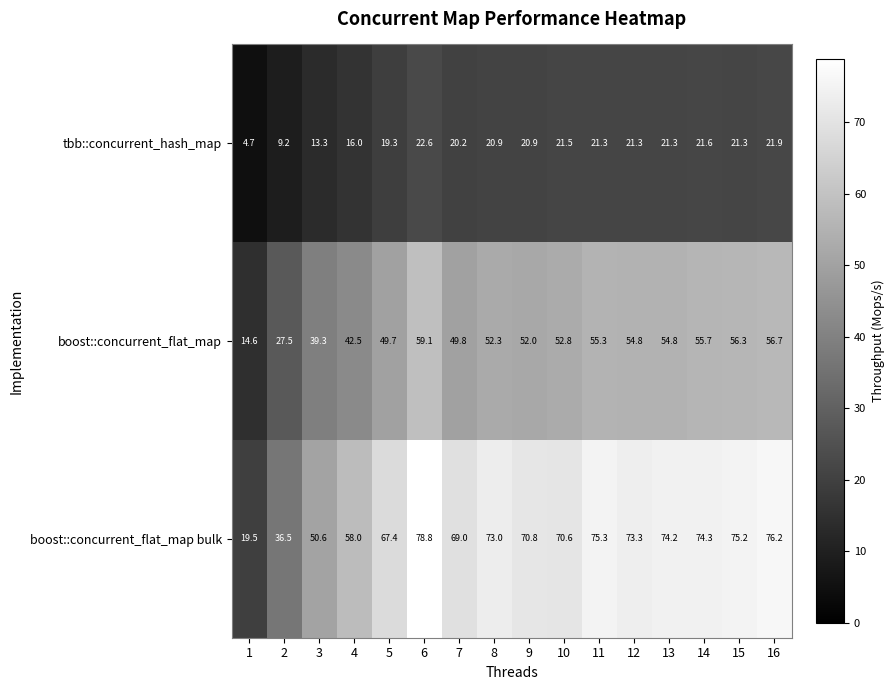

List the labels in order of boost::concurrent_flat_map bulk value, largest first.

6, 16, 11, 15, 14, 13, 12, 8, 9, 10, 7, 5, 4, 3, 2, 1